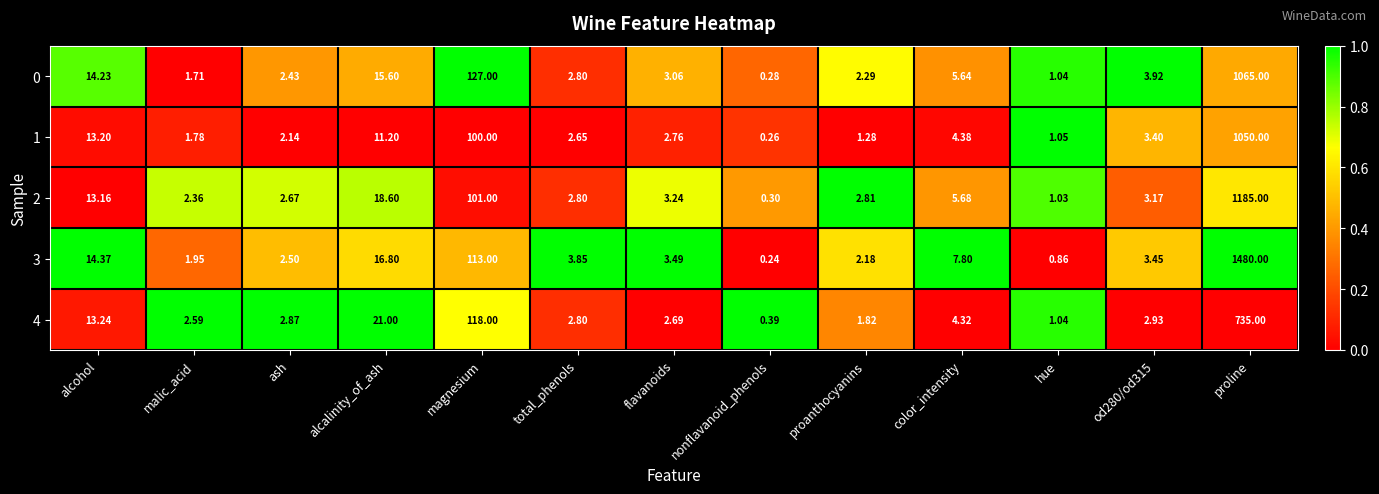

How many series are shown in this chart?

5